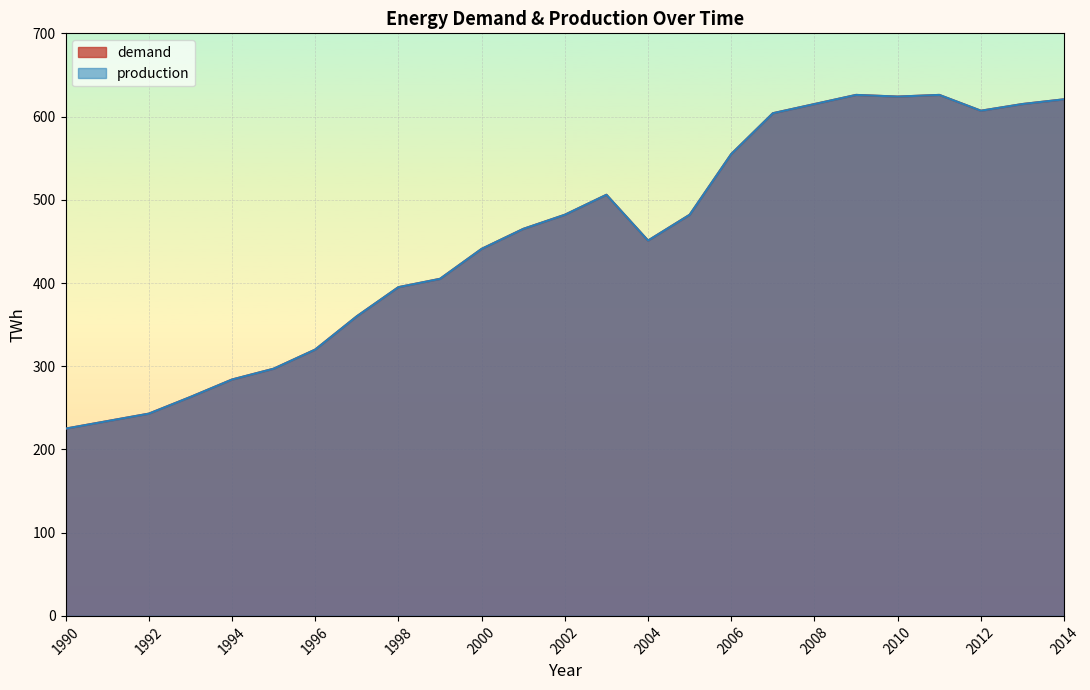

What value does the production series have at 2008?

615.0